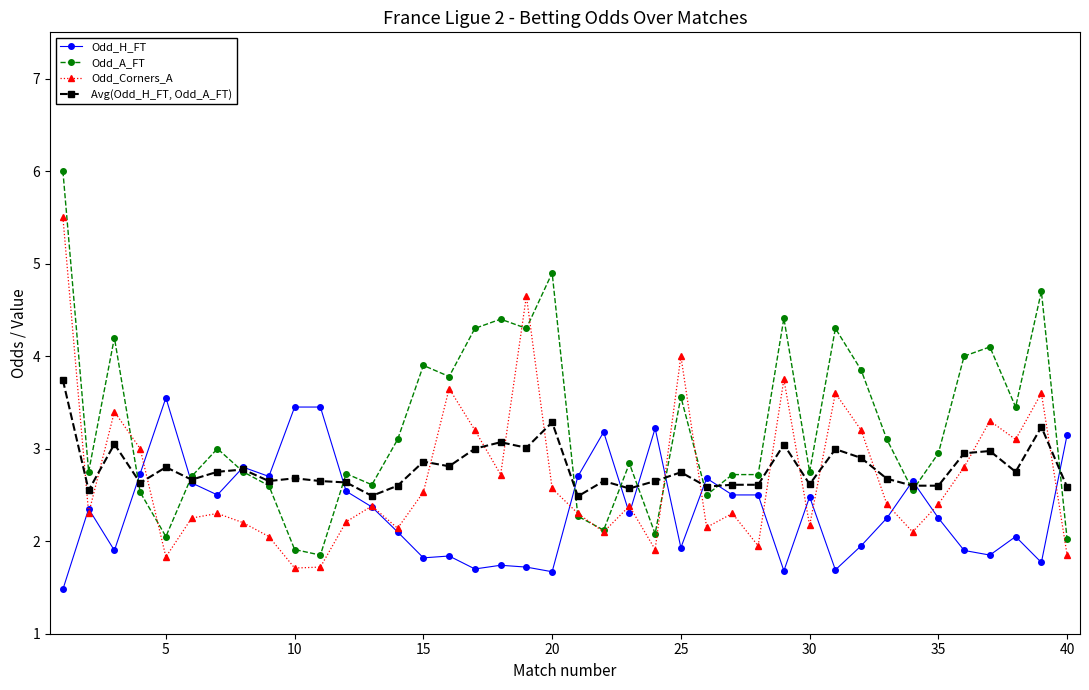

List the series in order of their peak value, lowest first.

Odd_H_FT, Avg(Odd_H_FT, Odd_A_FT), Odd_Corners_A, Odd_A_FT